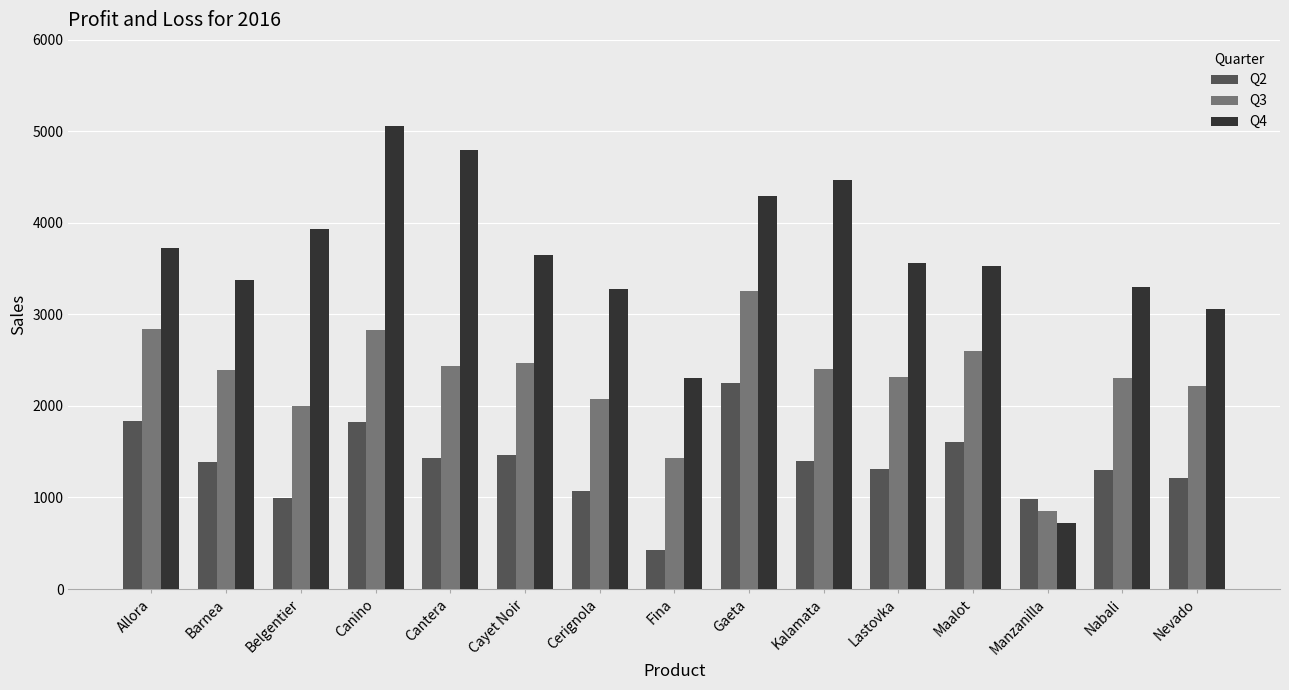

Are the bars grouped side by side (vs. stacked)?

Yes